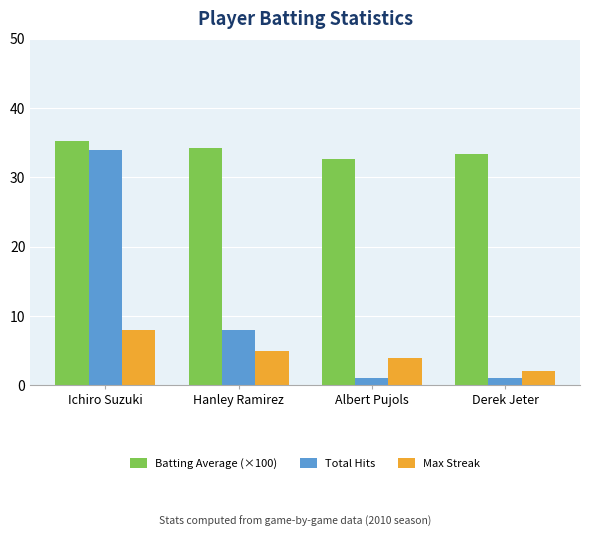

What are all the series names shown in the legend?

Batting Average (×100), Total Hits, Max Streak